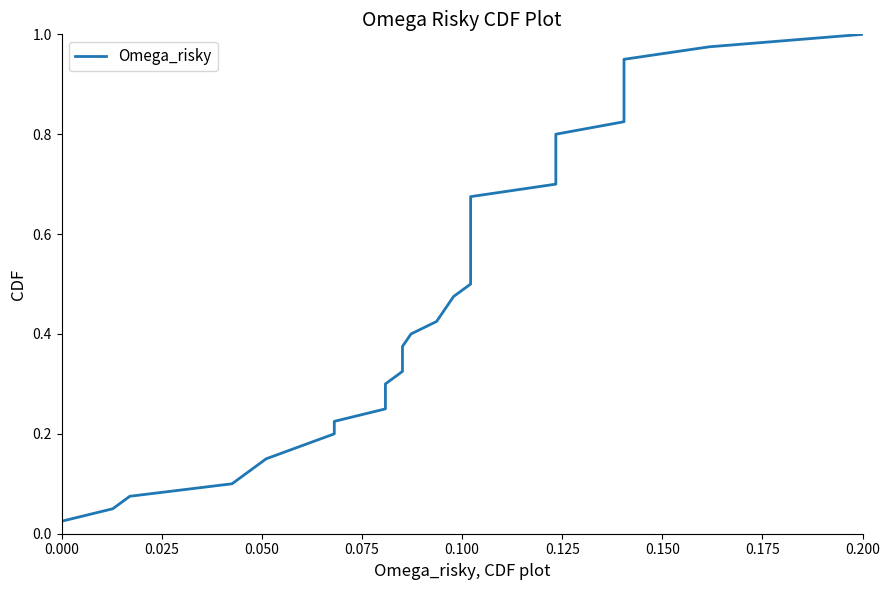

What is the difference between the maximum and minimum values?

1.0